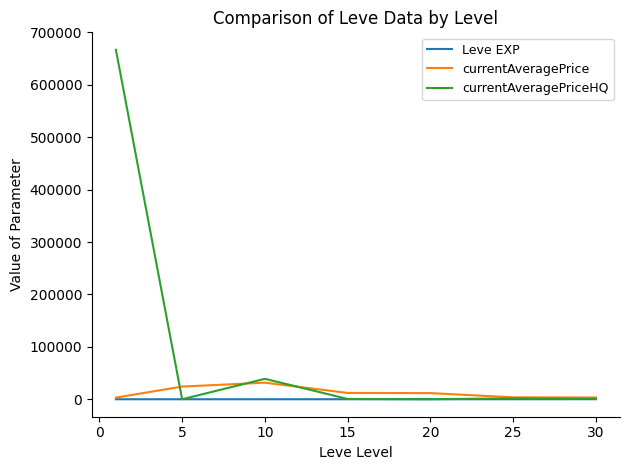

Does the chart have visible grid lines?

No